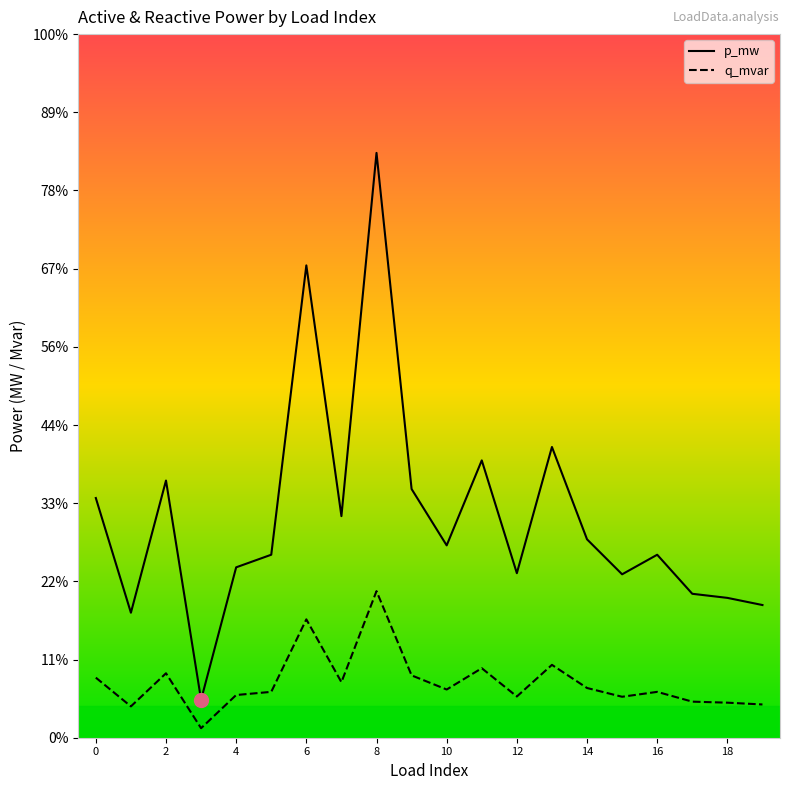

In q_mvar, how many points are lower than both neighbors (excluding endpoints)?

6